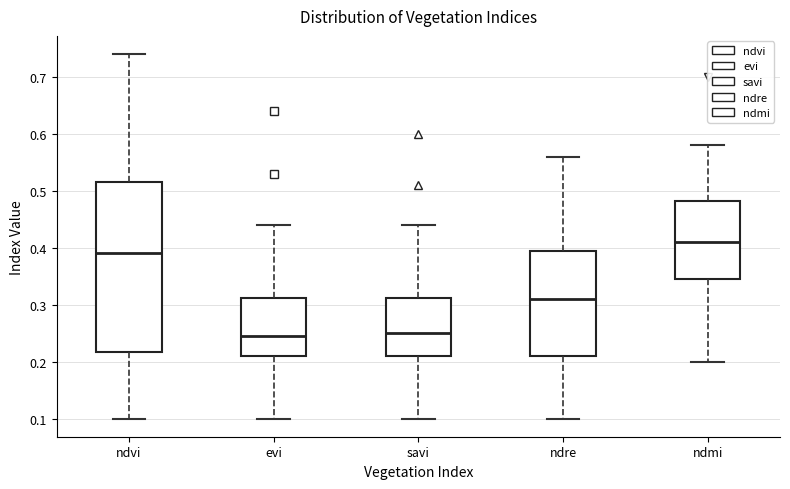

Reading left to right, read every box against the y-axis: the position of its median line, the range the box covers, and the ends of its whiskers. The values are not printed on the chart, so give them approximately, as read against the axis.

ndvi: median 0.39, box 0.22 to 0.52, whiskers 0.10 to 0.74
evi: median 0.25, box 0.21 to 0.31, whiskers 0.10 to 0.44
savi: median 0.25, box 0.21 to 0.31, whiskers 0.10 to 0.44
ndre: median 0.31, box 0.21 to 0.40, whiskers 0.10 to 0.56
ndmi: median 0.41, box 0.35 to 0.48, whiskers 0.20 to 0.58